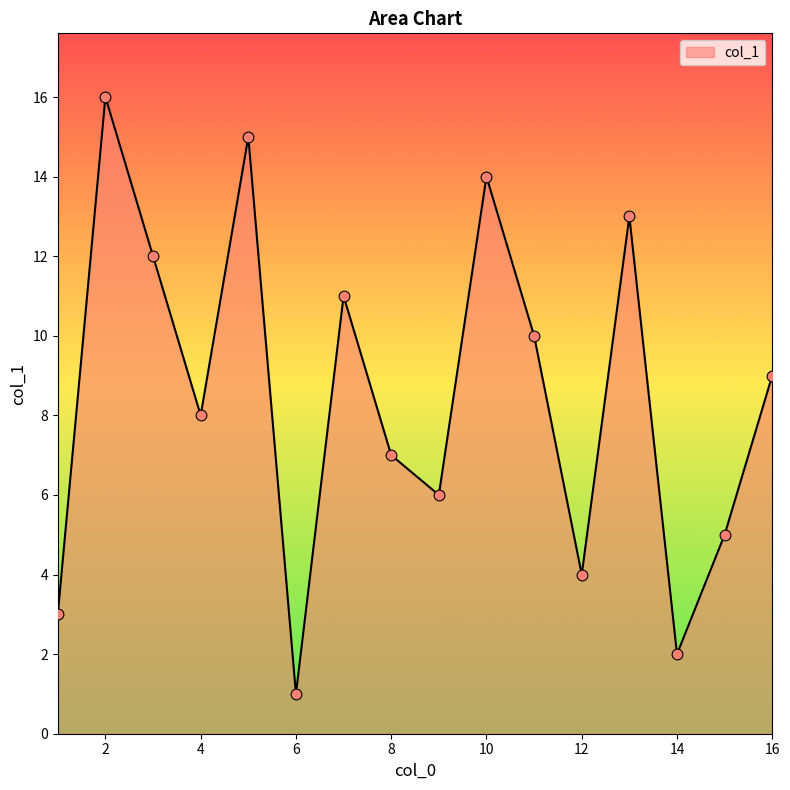

What is the difference between the maximum and minimum values?

15